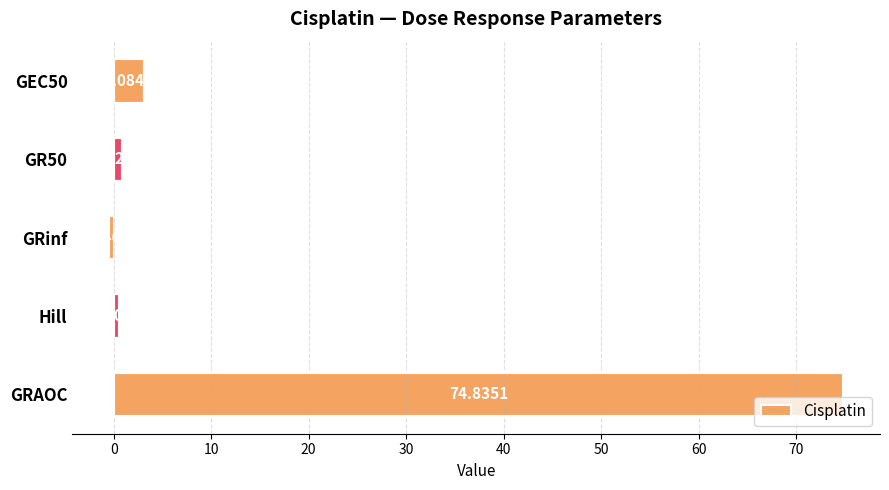

Rank the categories by value from highest to lowest.

GRAOC, GEC50, GR50, Hill, GRinf